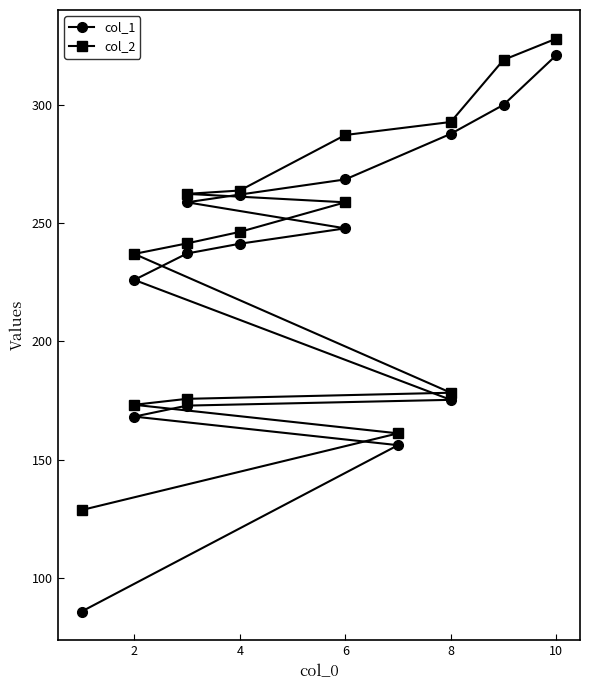

True or false: col_2 and col_1 intersect in this chart.

False